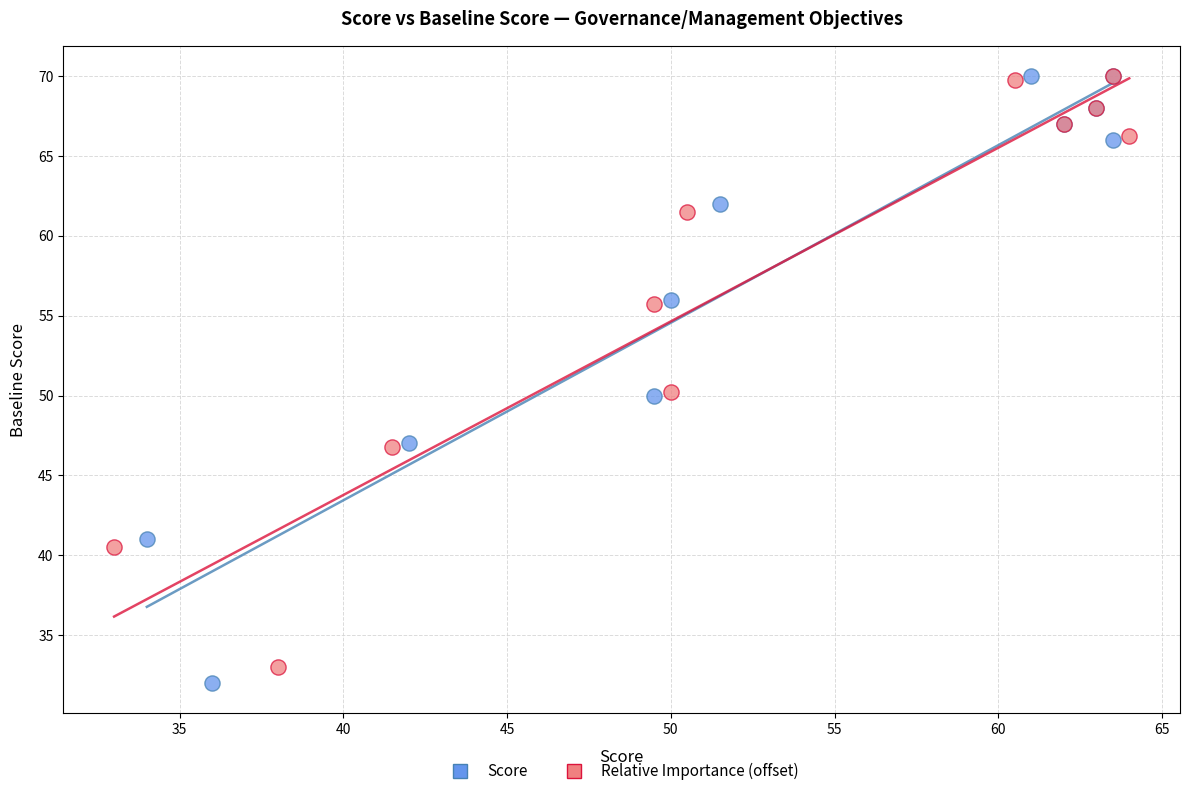

What are all the series names shown in the legend?

Score, Relative Importance (offset)